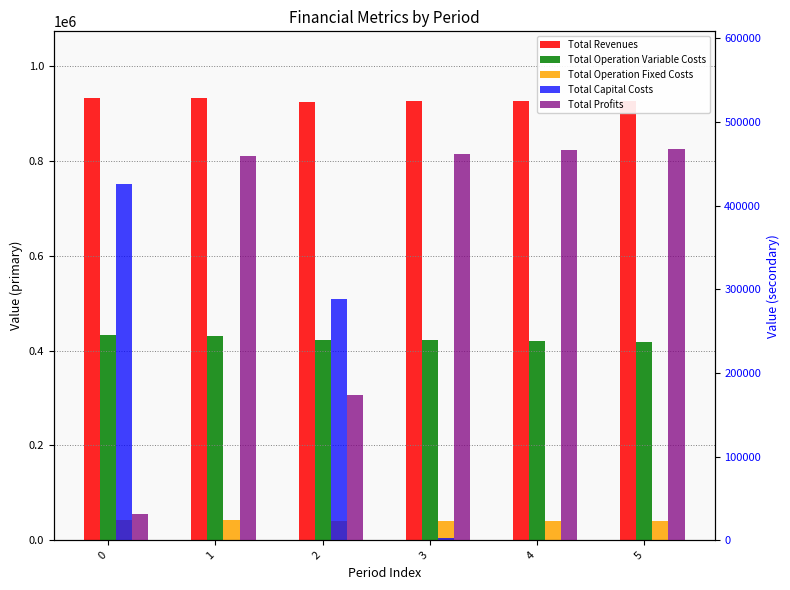

Which series has the widest spread of values?

Total Profits